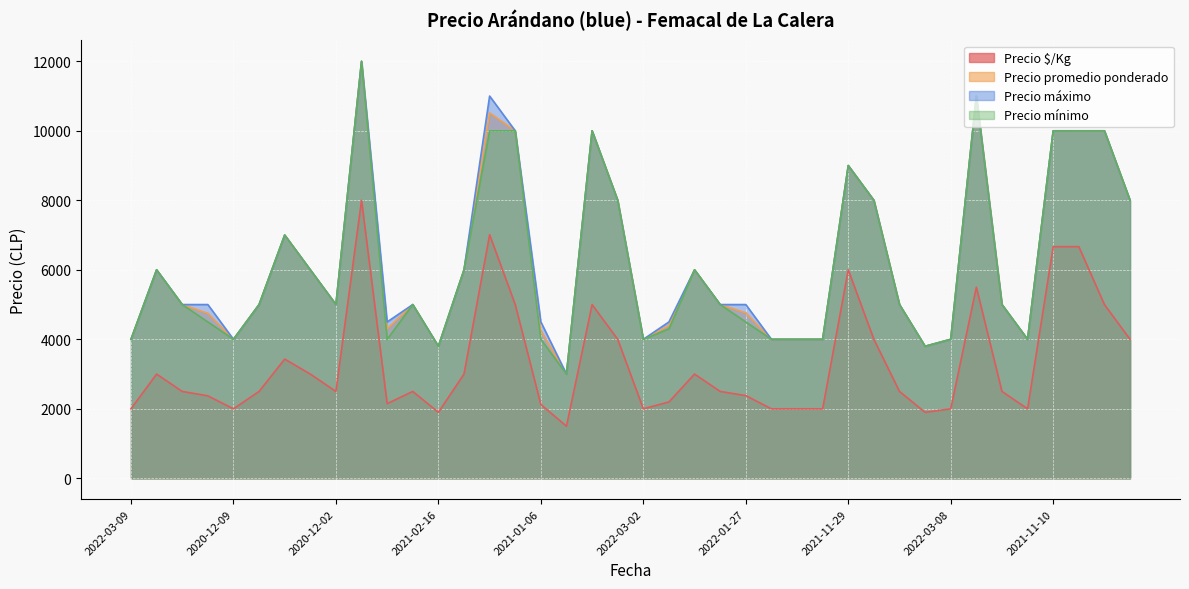

List the series in order of their peak value, lowest first.

Precio $/Kg, Precio promedio ponderado, Precio máximo, Precio mínimo